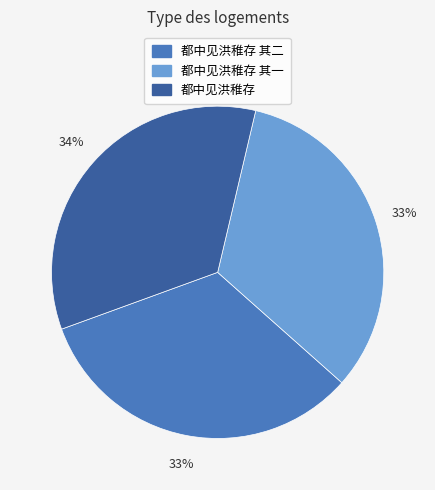

To the nearest percent, what is the average slice percentage?

33%